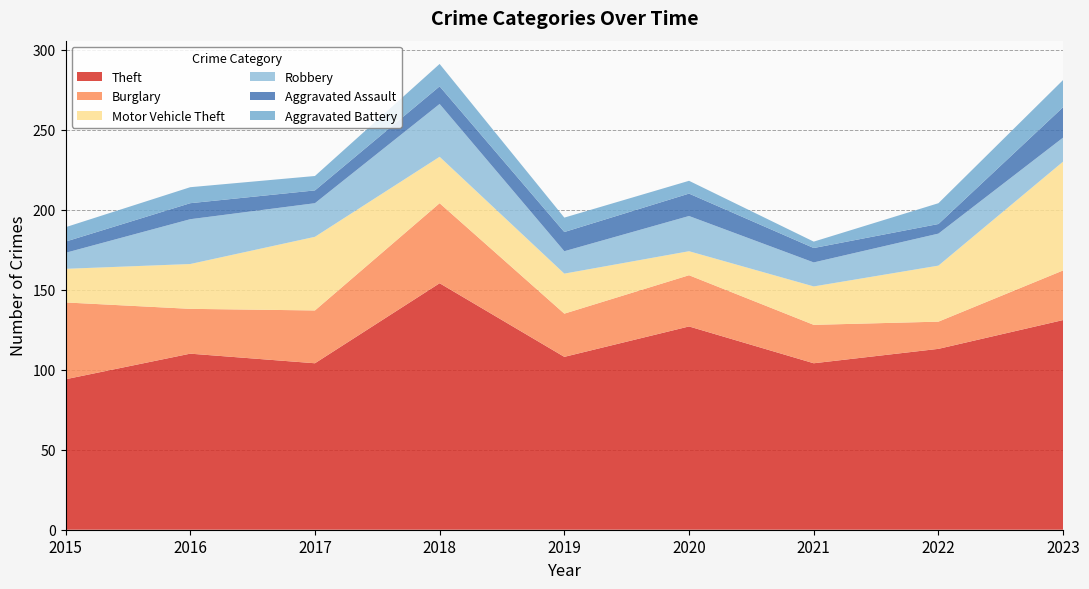

Reading left to right, extract all data points from this chart.

Theft: 2015=94	2016=110	2017=104	2018=154	2019=108	2020=127	2021=104	2022=113	2023=131
Burglary: 2015=48	2016=28	2017=33	2018=50	2019=27	2020=32	2021=24	2022=17	2023=31
Motor Vehicle Theft: 2015=21	2016=28	2017=46	2018=29	2019=25	2020=15	2021=24	2022=35	2023=68
Robbery: 2015=10	2016=28	2017=21	2018=33	2019=14	2020=22	2021=15	2022=20	2023=15
Aggravated Assault: 2015=7	2016=10	2017=8	2018=11	2019=12	2020=14	2021=9	2022=6	2023=19
Aggravated Battery: 2015=9	2016=10	2017=9	2018=14	2019=9	2020=8	2021=4	2022=13	2023=17